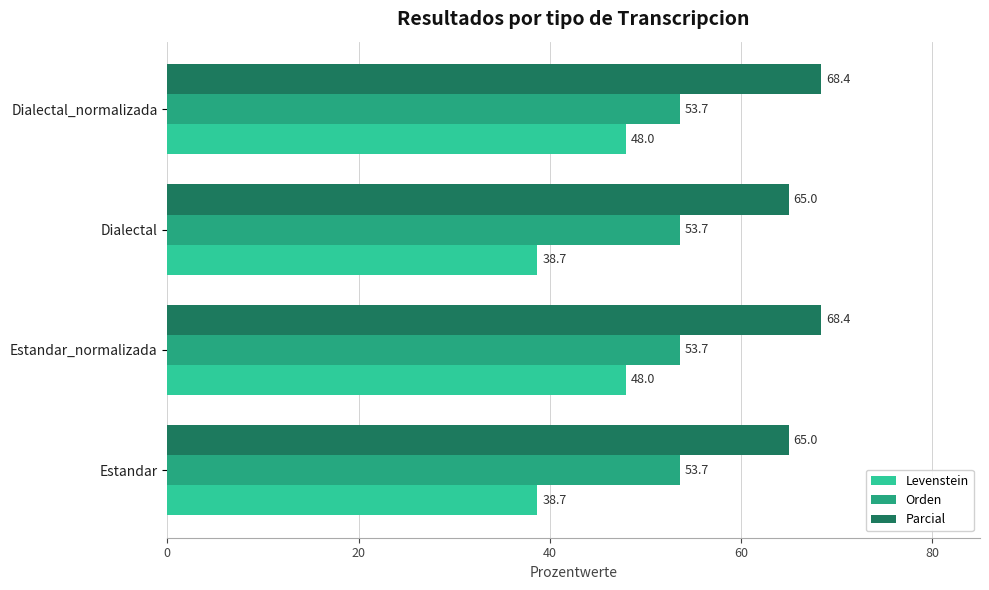

At Dialectal, list the series in order from largest to smallest.

Parcial, Orden, Levenstein